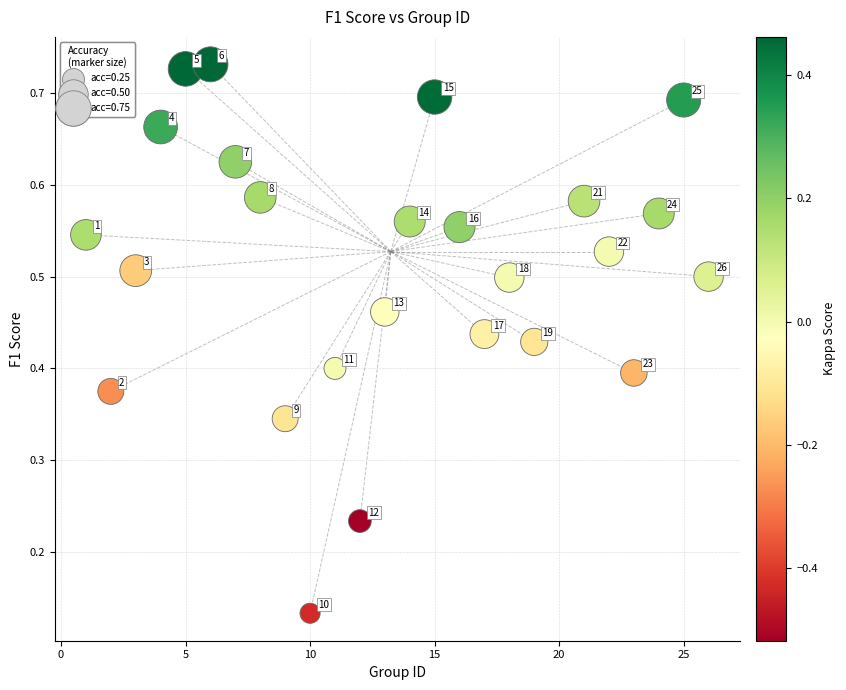

What is the range of X values (max minus min)?

25.0